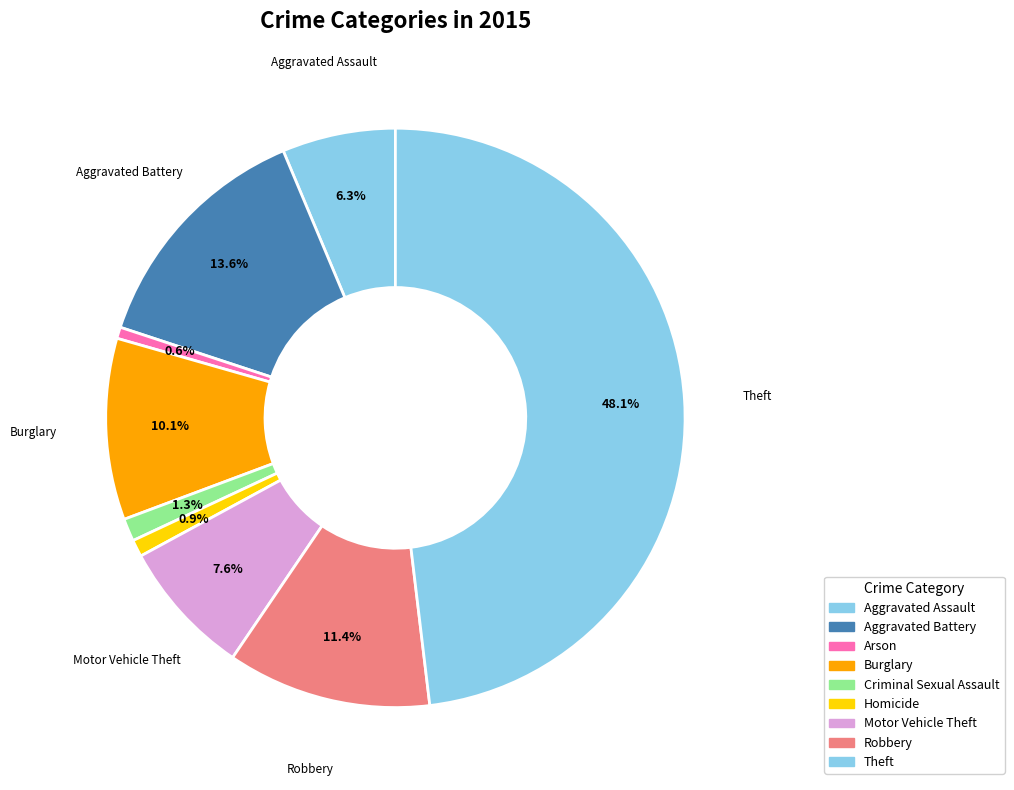

How many segments does this pie chart have?

9